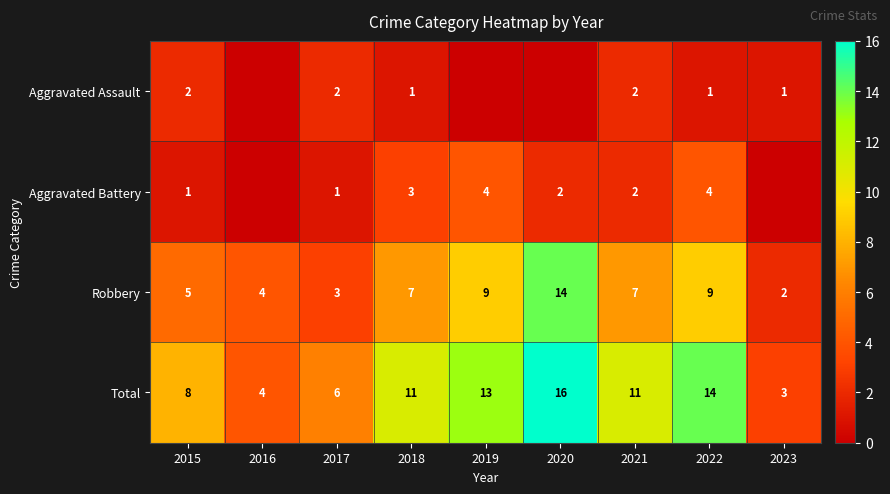

Is the value of Robbery at 2020 greater than the value of Aggravated Assault at 2021?

Yes